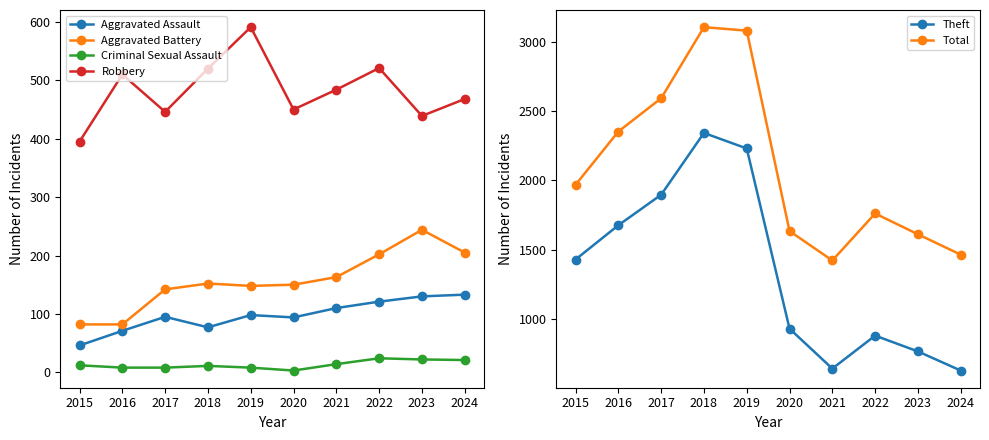

What are all the series names shown in the legend?

Aggravated Assault, Aggravated Battery, Criminal Sexual Assault, Robbery, Theft, Total